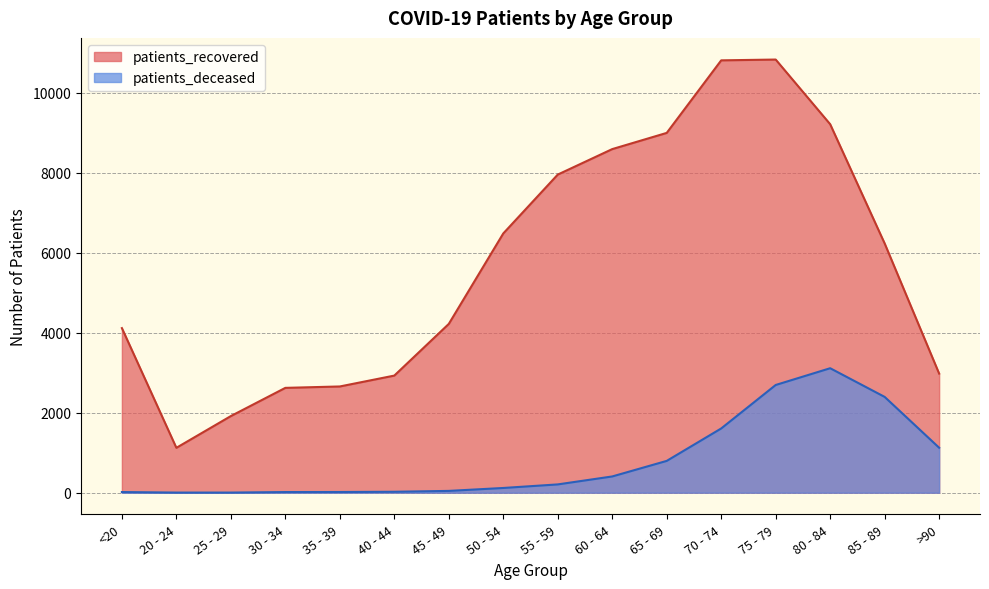

Which has a higher value, 70 - 74 or 50 - 54?

70 - 74